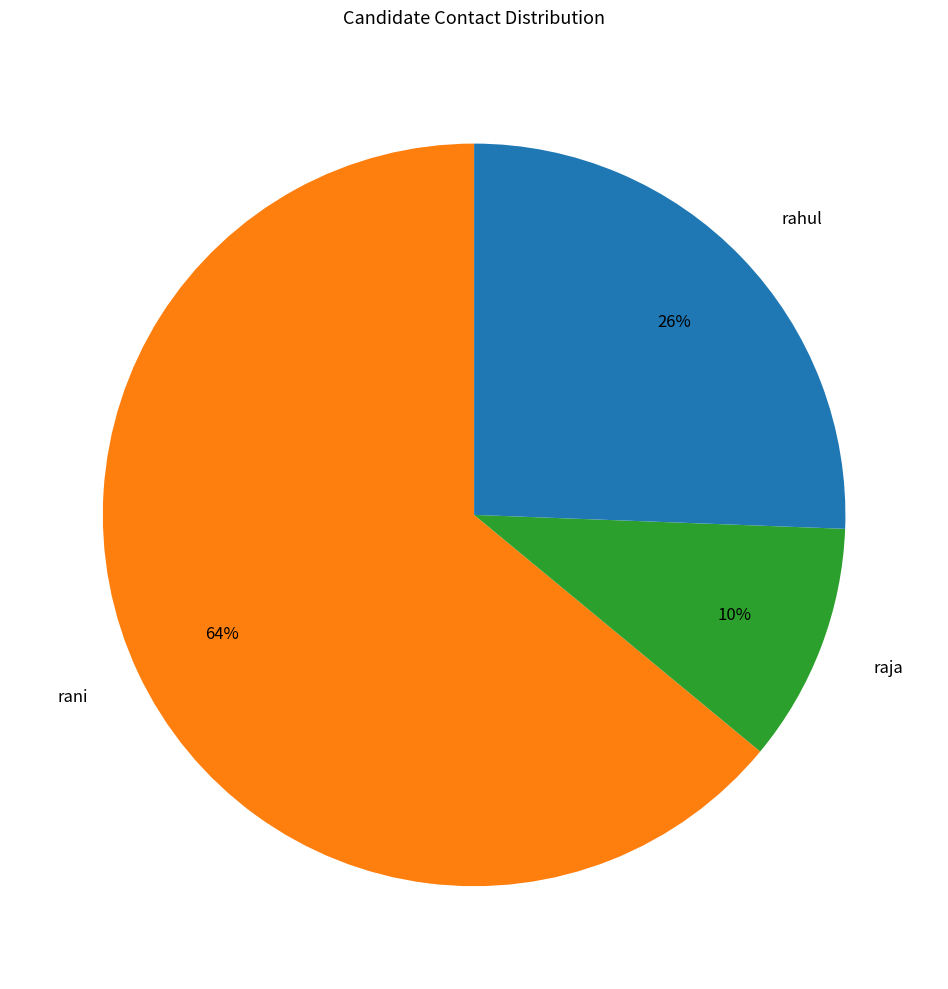

To the nearest percent, what percentage of the pie is raja?

10%